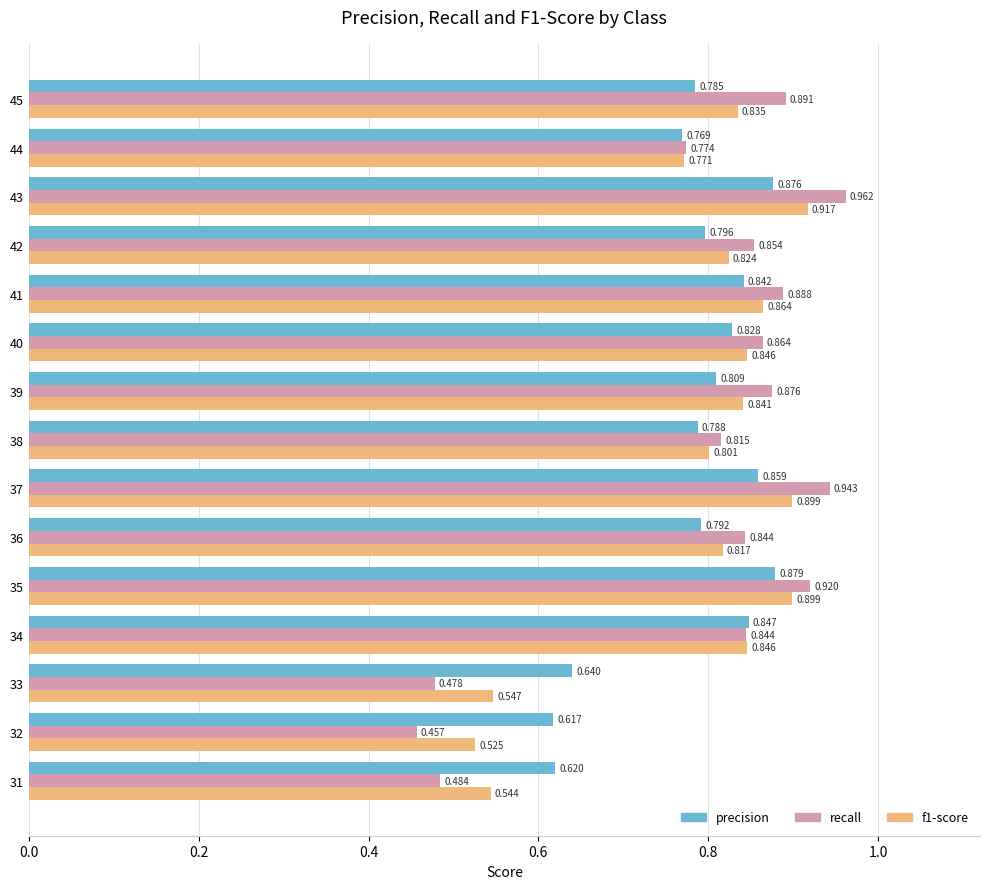

Which series has the largest total across all categories?

recall